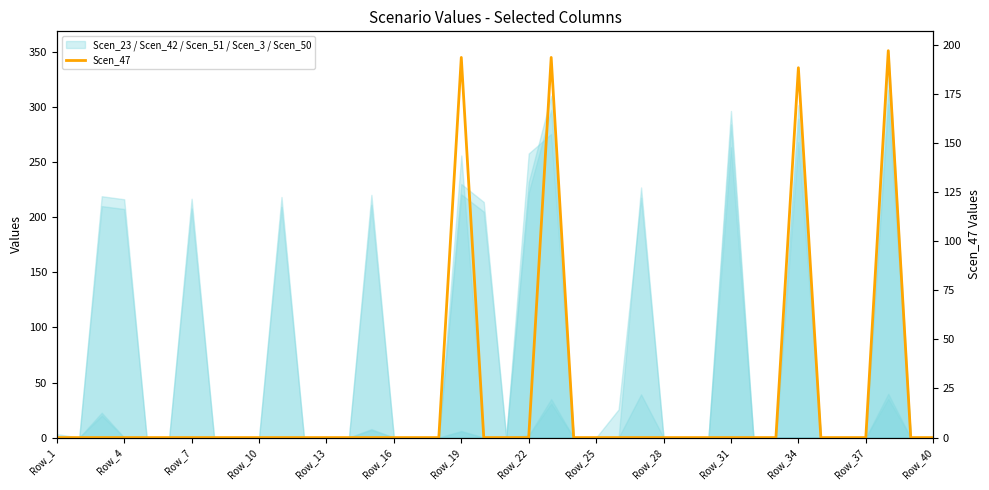

How many interior local peaks (higher than both neighbors) does the data have?

4